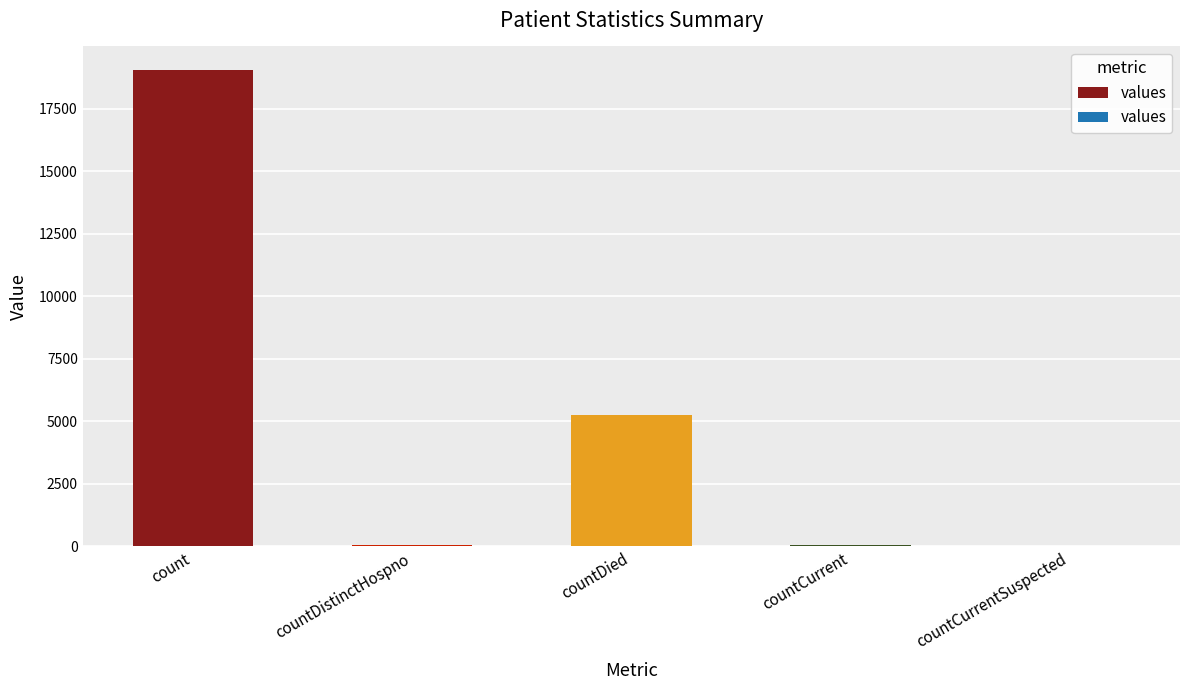

True or false: the data shows 1232 at countDied.

False